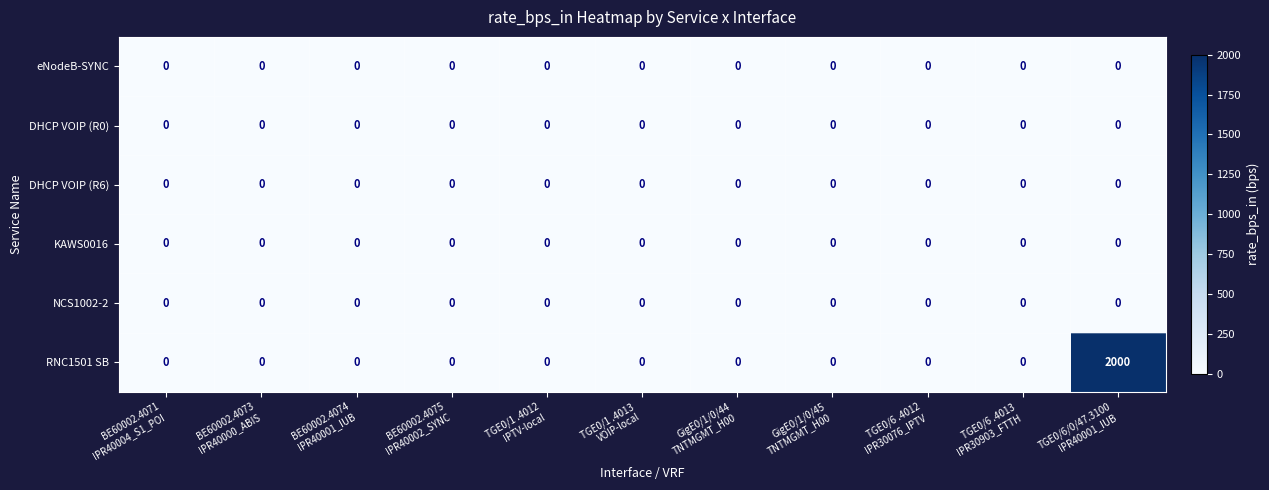

Which series has the largest range (max minus min)?

RNC1501 SB